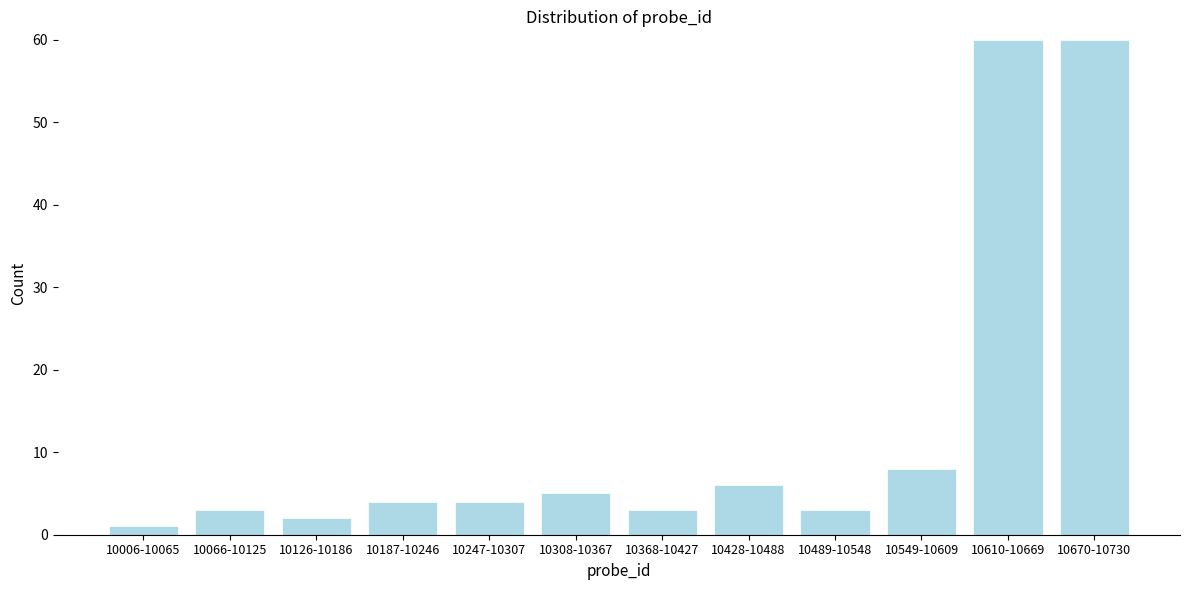

Reading right to left, list all the values displayed in this chart.

10670-10730=60	10610-10669=60	10549-10609=8	10489-10548=3	10428-10488=6	10368-10427=3	10308-10367=5	10247-10307=4	10187-10246=4	10126-10186=2	10066-10125=3	10006-10065=1